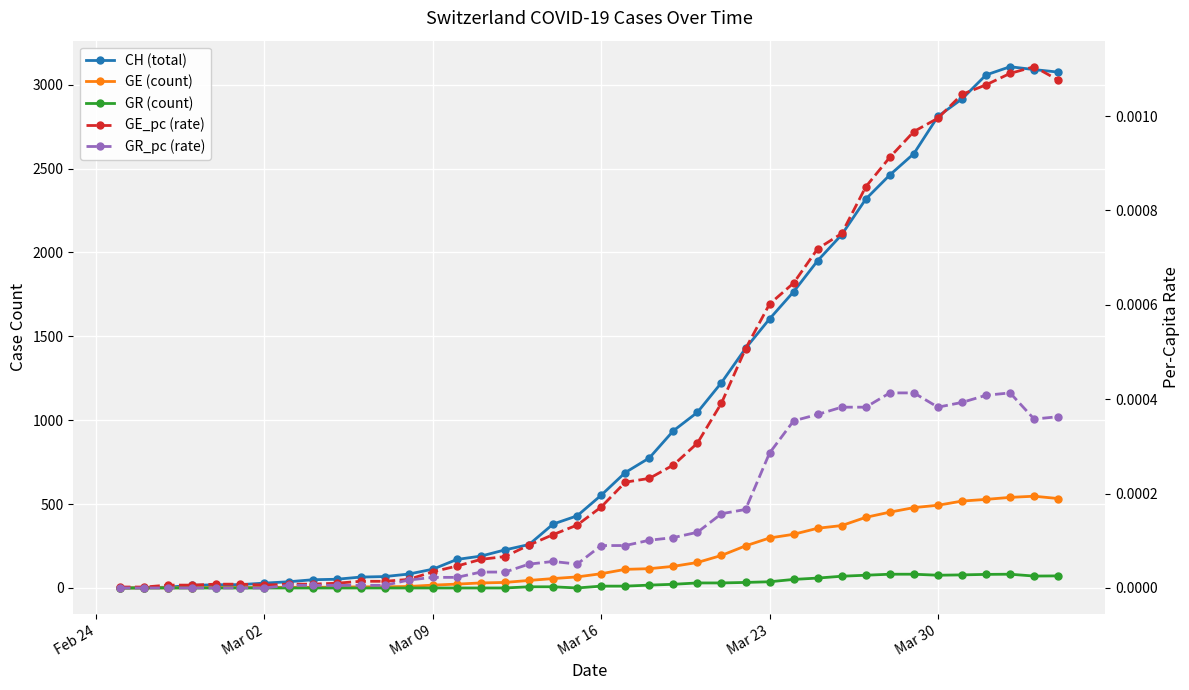

True or false: GE (count) and GR (count) cross at least once.

False